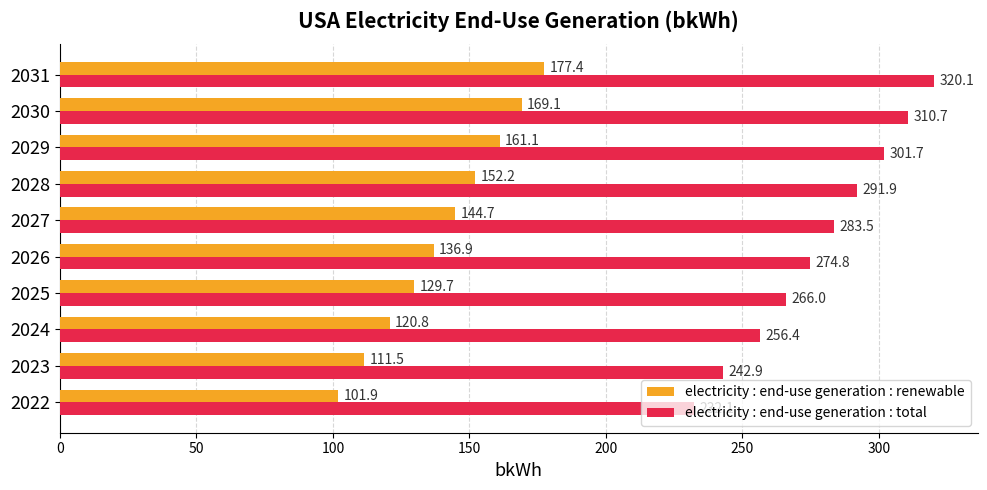

The electricity : end-use generation : total series shows 80.0 at 2025. True or false?

False